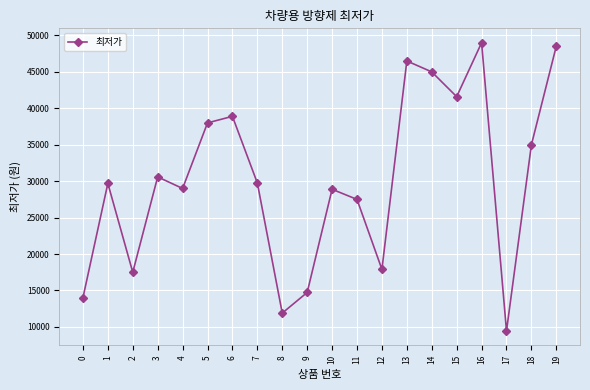

At which label does the data first exceed 29750?

3